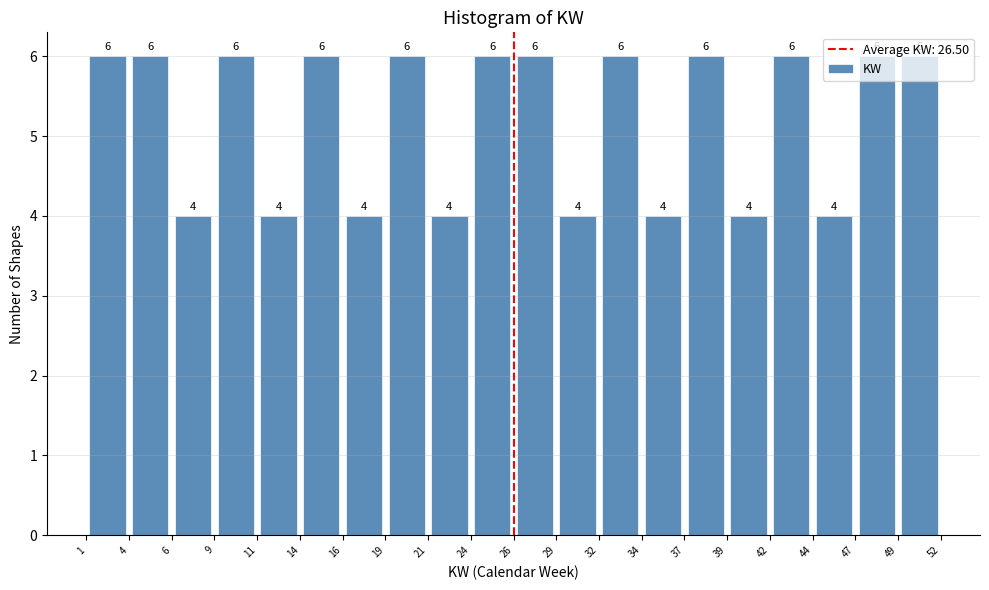

Reading left to right, list every bar in this chart as the range it spans on the x-axis followed by its height.

1 to 4: 6
4 to 6: 6
6 to 9: 4
9 to 11: 6
11 to 14: 4
14 to 16: 6
16 to 19: 4
19 to 21: 6
21 to 24: 4
24 to 26: 6
26 to 29: 6
29 to 32: 4
32 to 34: 6
34 to 37: 4
37 to 39: 6
39 to 42: 4
42 to 44: 6
44 to 47: 4
47 to 49: 6
49 to 52: 6